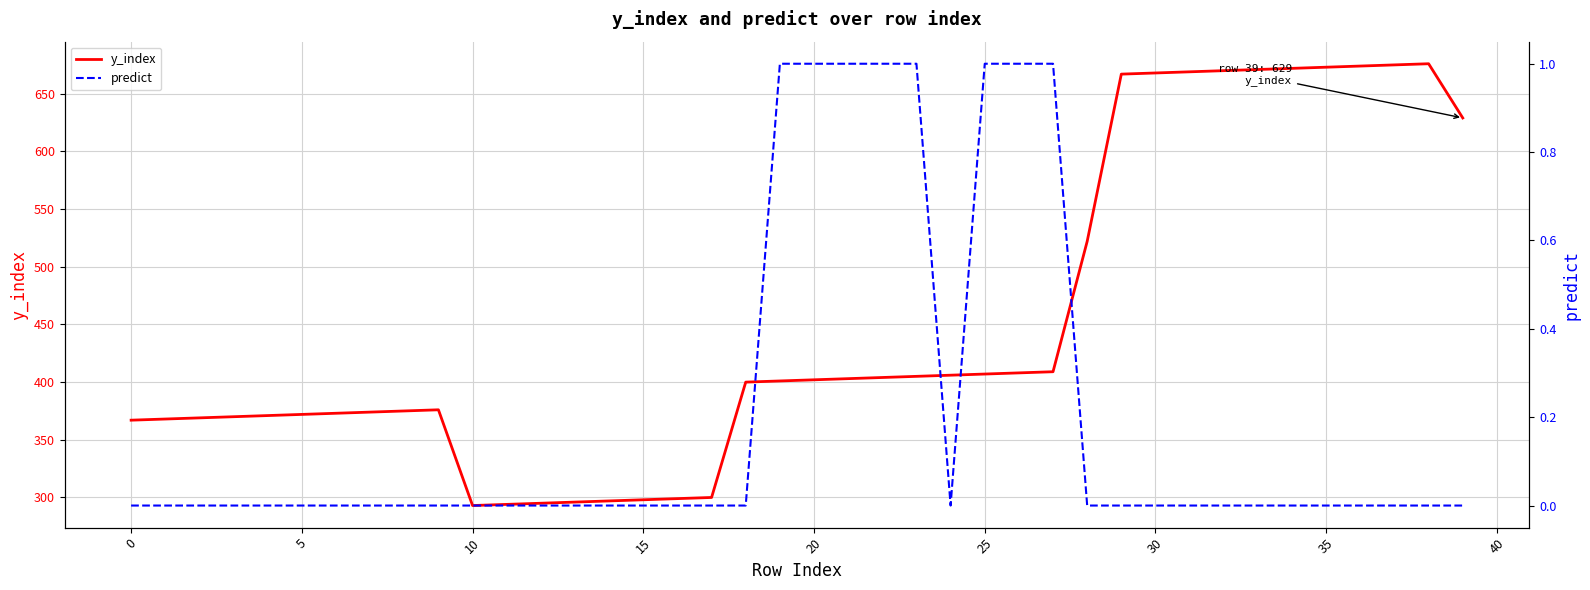

Reading right to left, what are all the values shown in this chart?

y_index: 629	676	675	674	673	672	671	670	669	668	667	522	409	408	407	406	405	404	403	402	401	400	300	299	298	297	296	295	294	293	376	375	374	373	372	371	370	369	368	367
predict: 0	0	0	0	0	0	0	0	0	0	0	0	1	1	1	0	1	1	1	1	1	0	0	0	0	0	0	0	0	0	0	0	0	0	0	0	0	0	0	0